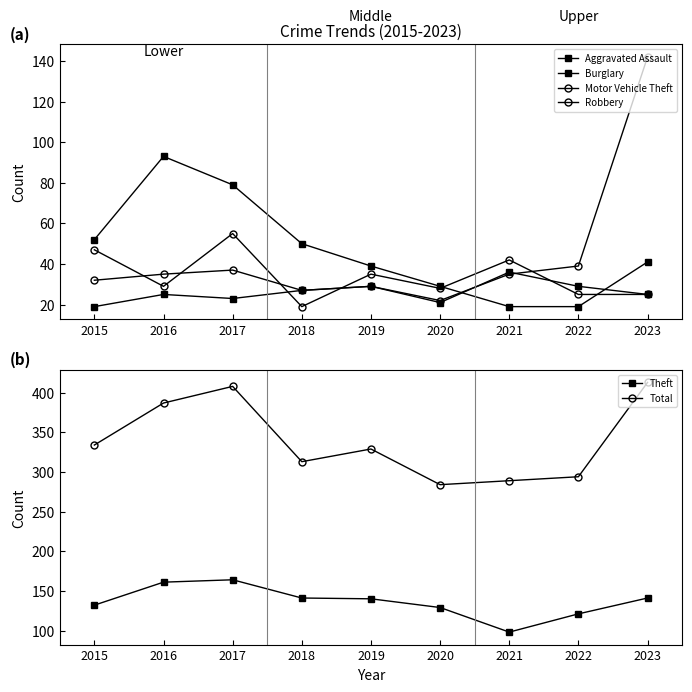

What is the smallest value displayed?

19